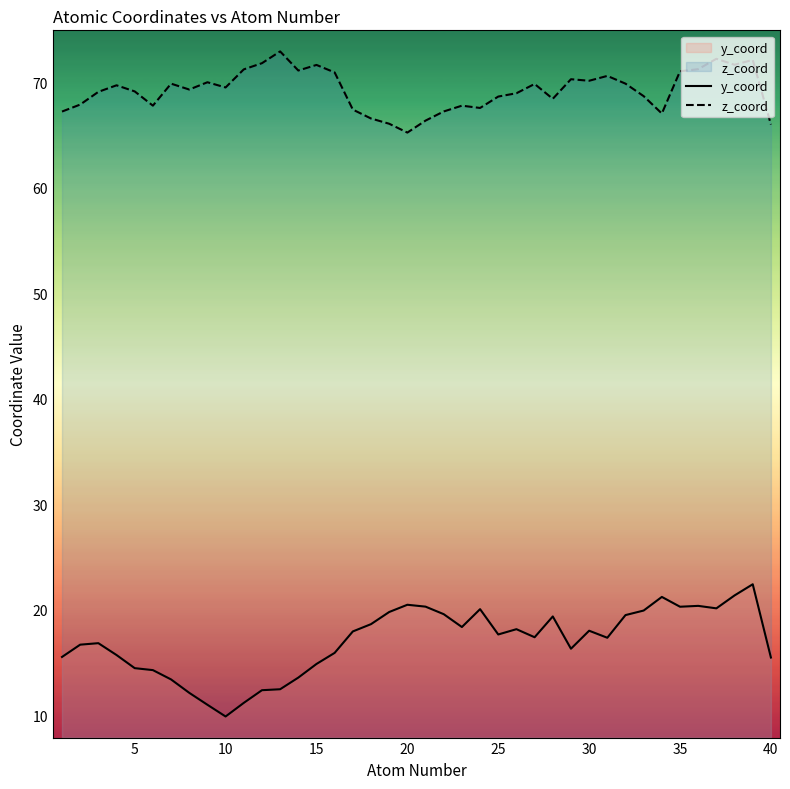

Which series has the largest total across all categories?

z_coord